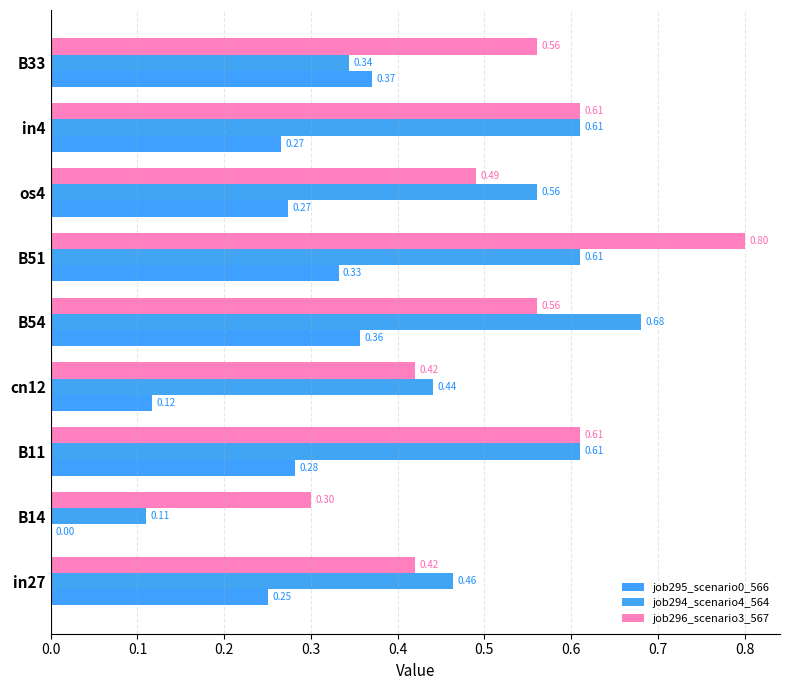

Count the number of categories in the chart.

9